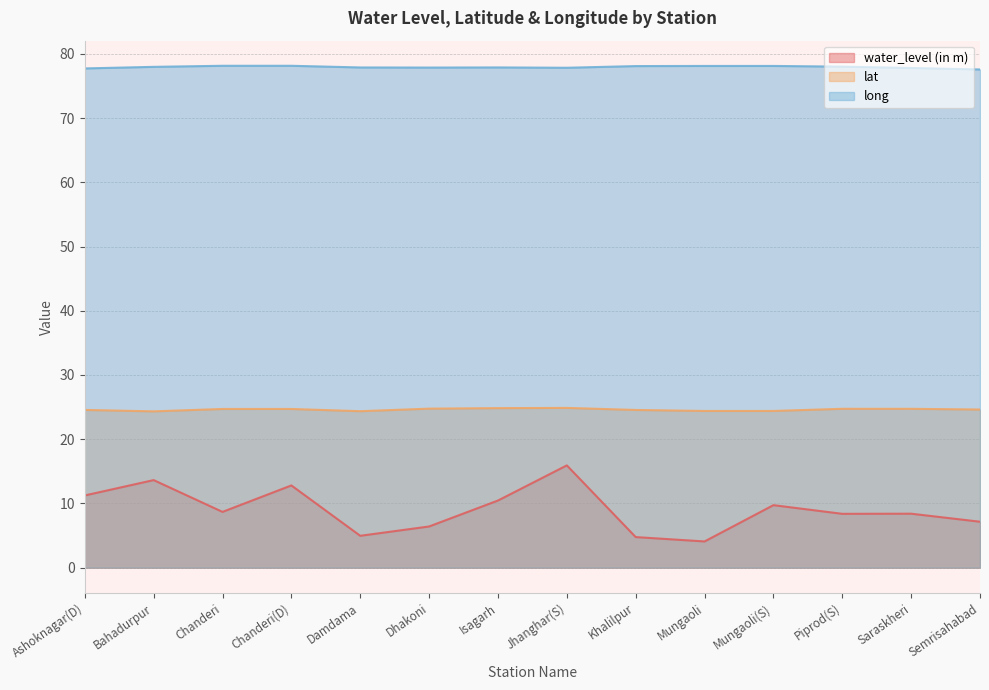

True or false: long and water_level (in m) intersect in this chart.

False